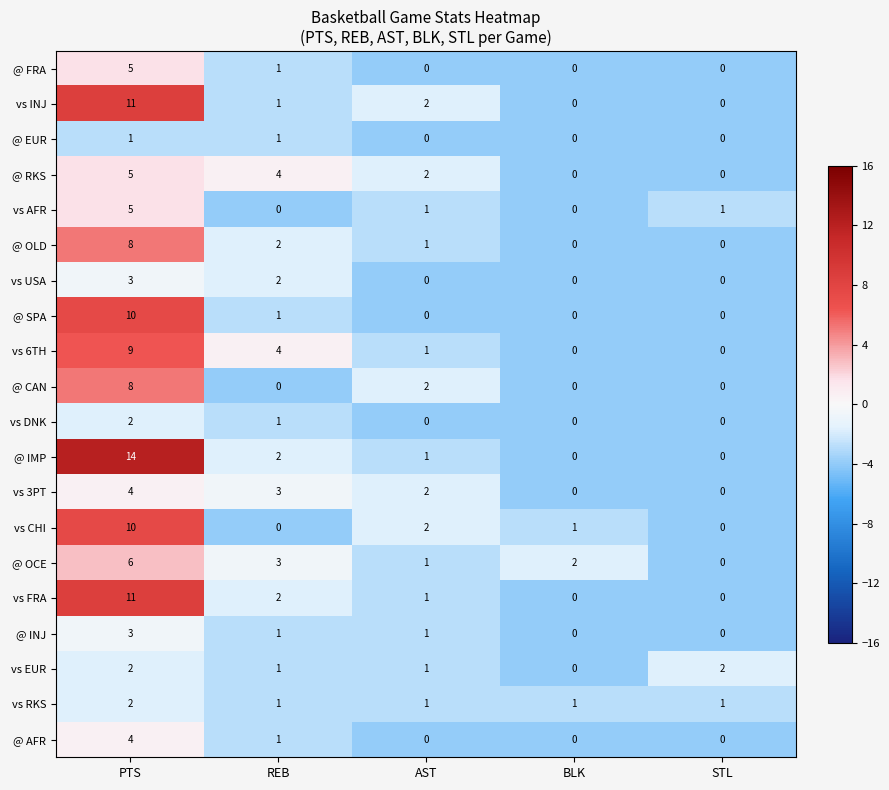

The @ AFR series shows 0 at AST. True or false?

True